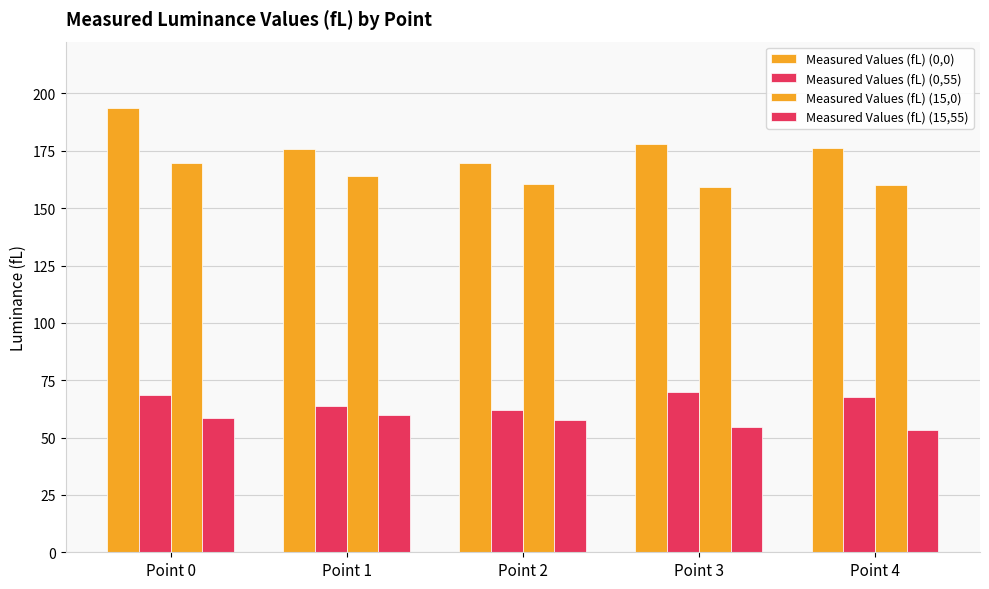

What is the difference between the Measured Values (fL) (0,0) values at Point 0 and Point 1?

17.6